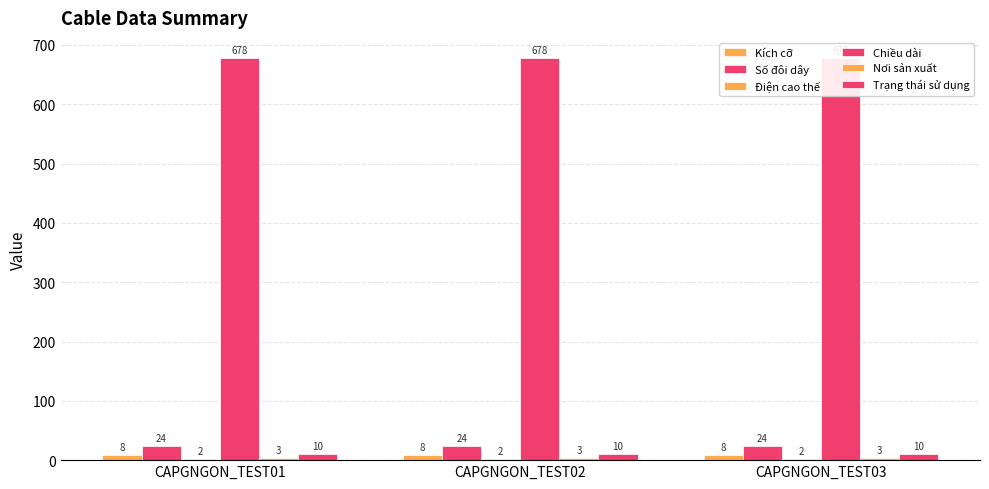

What is the total value across all series at CAPGNGON_TEST02?

725